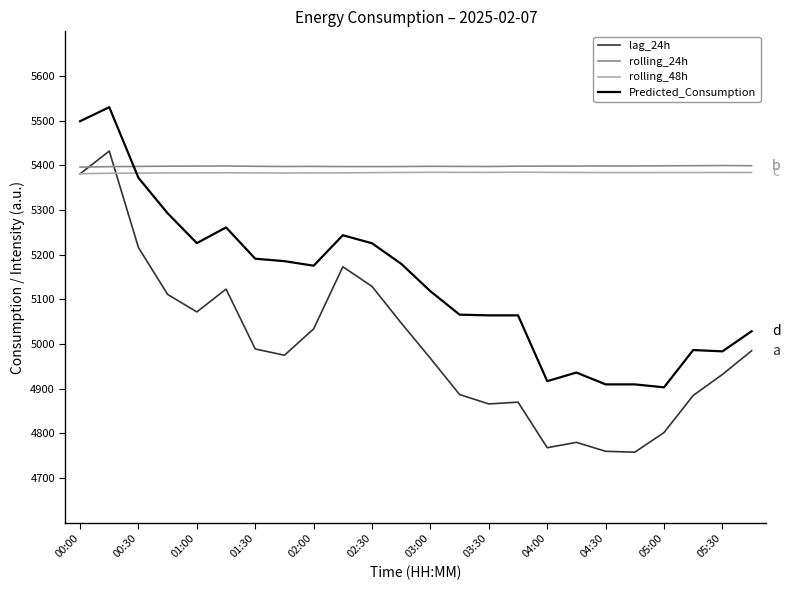

What is the highest value of the lag_24h series?

5432.0